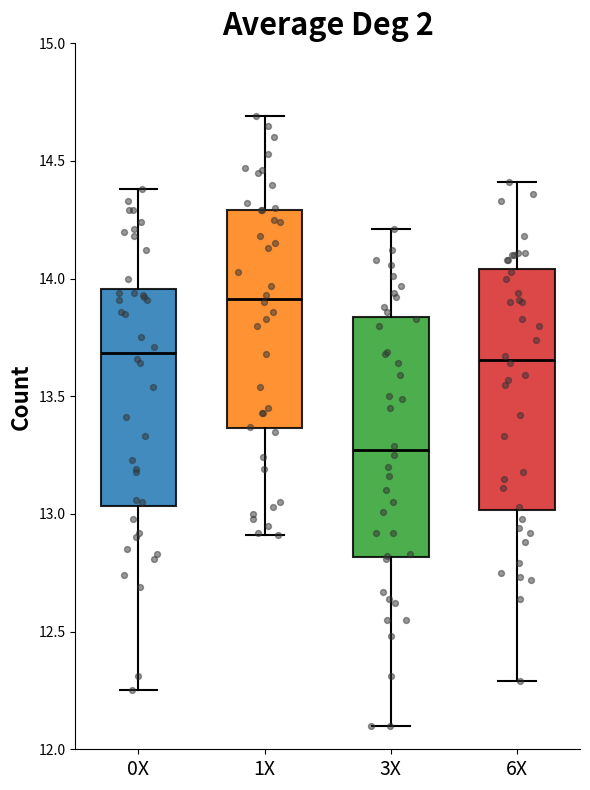

Reading left to right, transcribe this box plot: for each box, give where its median line is, the range the box spans, and where its two whiskers end, as read against the y-axis. The values are not printed on the chart, so give them approximately, as read against the axis.

0X: median 13.70, box 13.05 to 13.95, whiskers 12.25 to 14.40
1X: median 13.90, box 13.35 to 14.30, whiskers 12.90 to 14.70
3X: median 13.25, box 12.80 to 13.85, whiskers 12.10 to 14.20
6X: median 13.65, box 13.00 to 14.05, whiskers 12.30 to 14.40